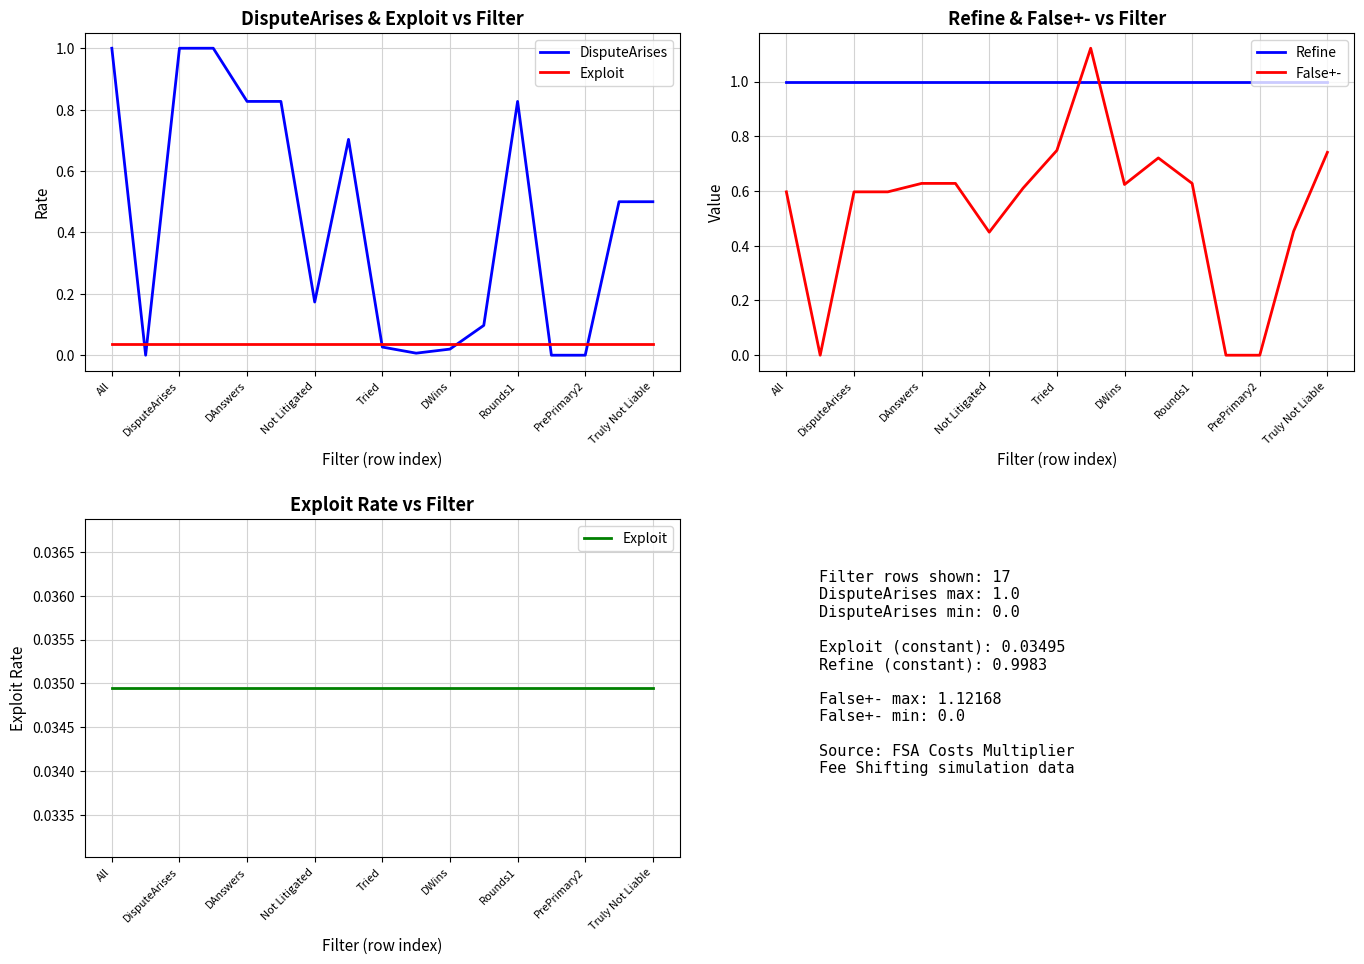

Is the value of False+- at Tried greater than the value of Refine at All?

No